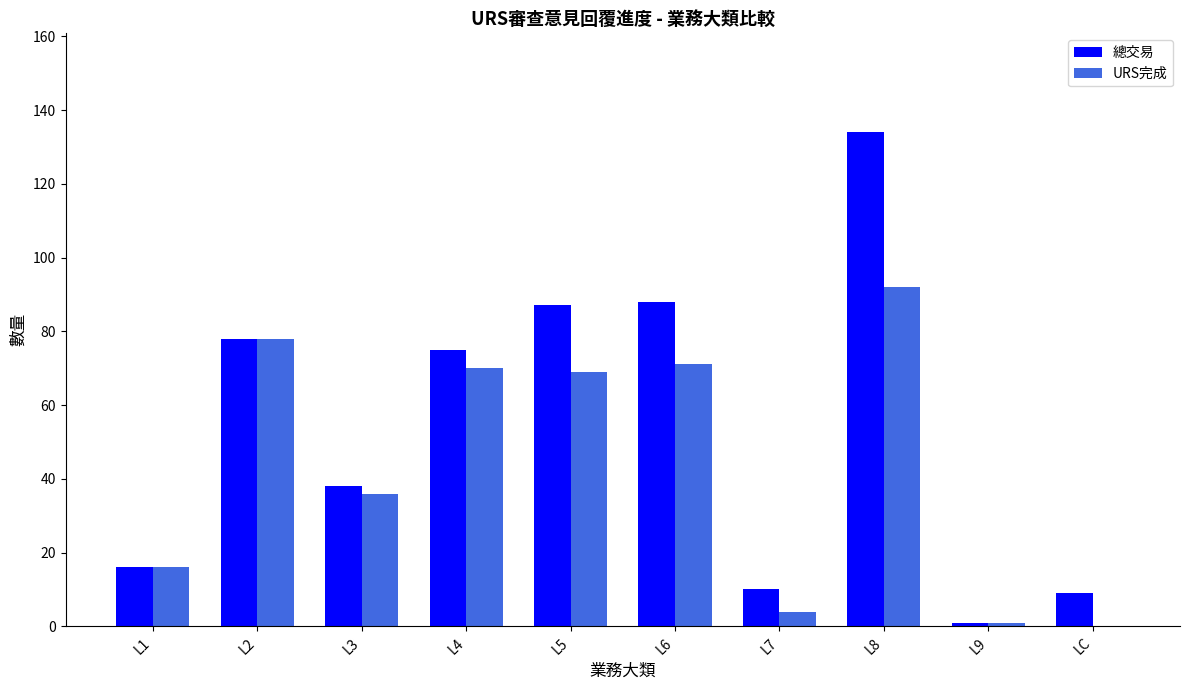

At which label does URS完成 reach its peak?

L8